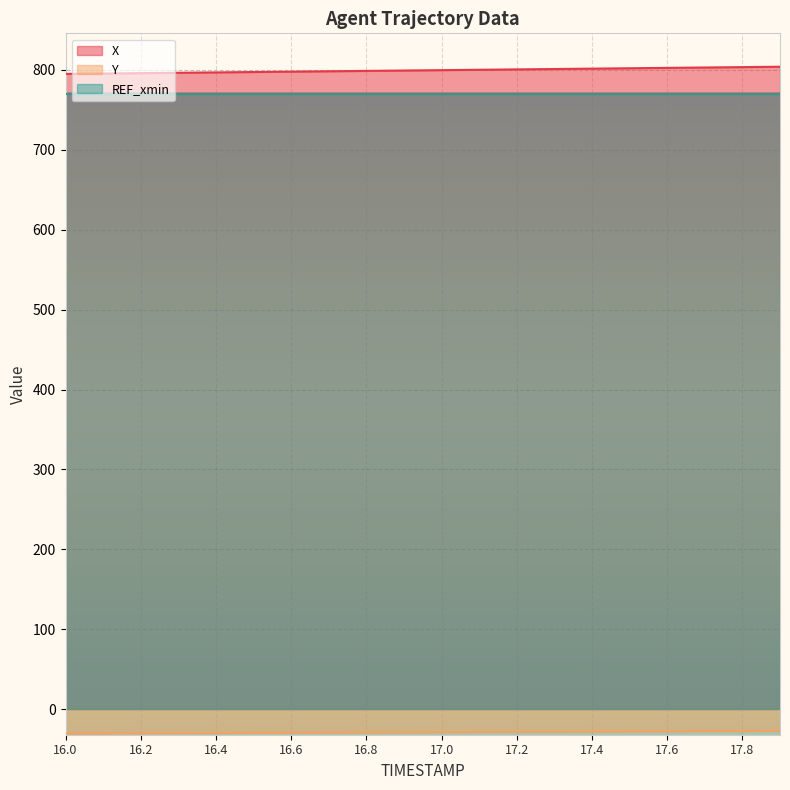

What is the maximum value for X?

804.0